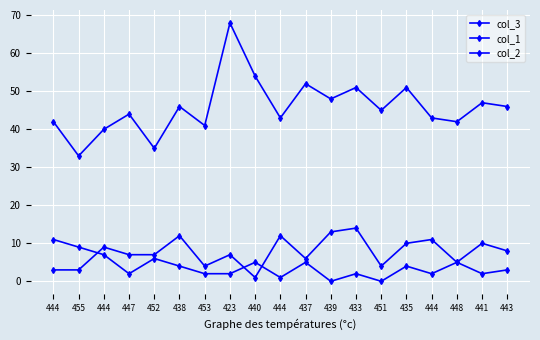

At which label does col_3 reach its minimum?

455